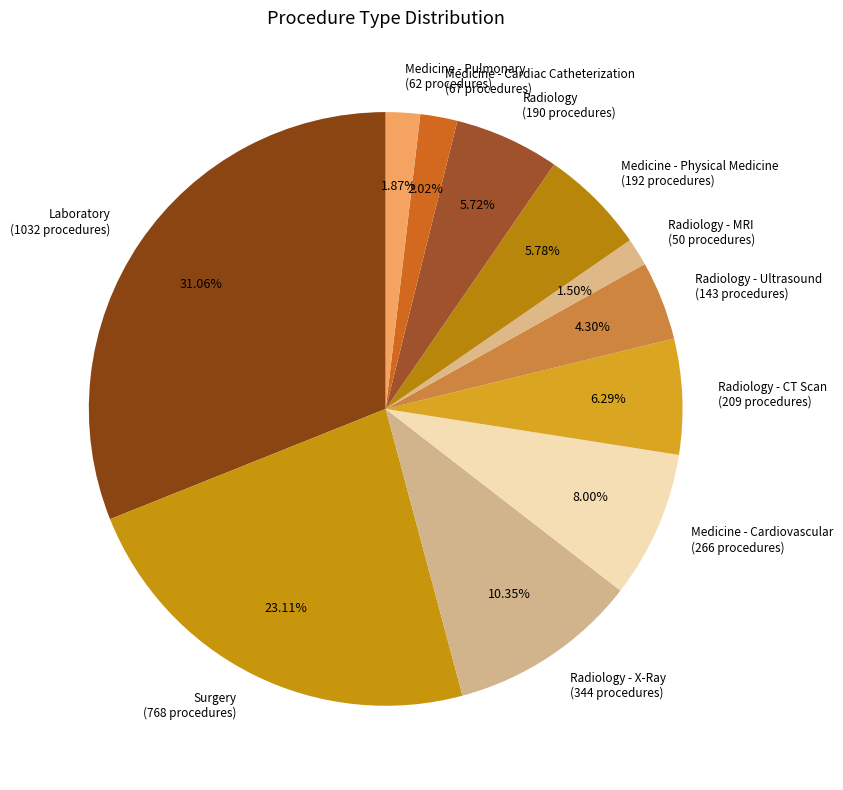

What is the ratio of the value at Laboratory (1032 procedures) to the value at Medicine - Pulmonary (62 procedures)?

16.6